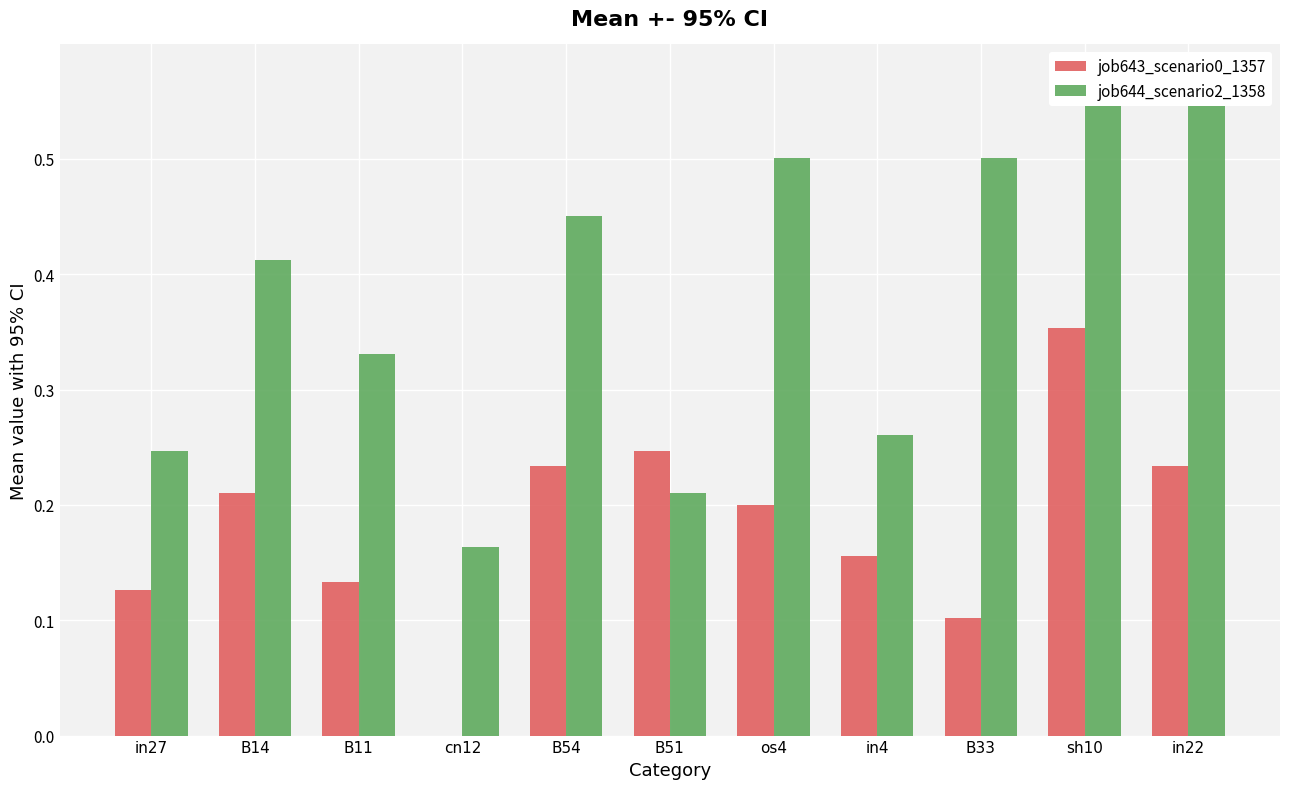

What is the spread (max minus min) of values at sh10?

0.2